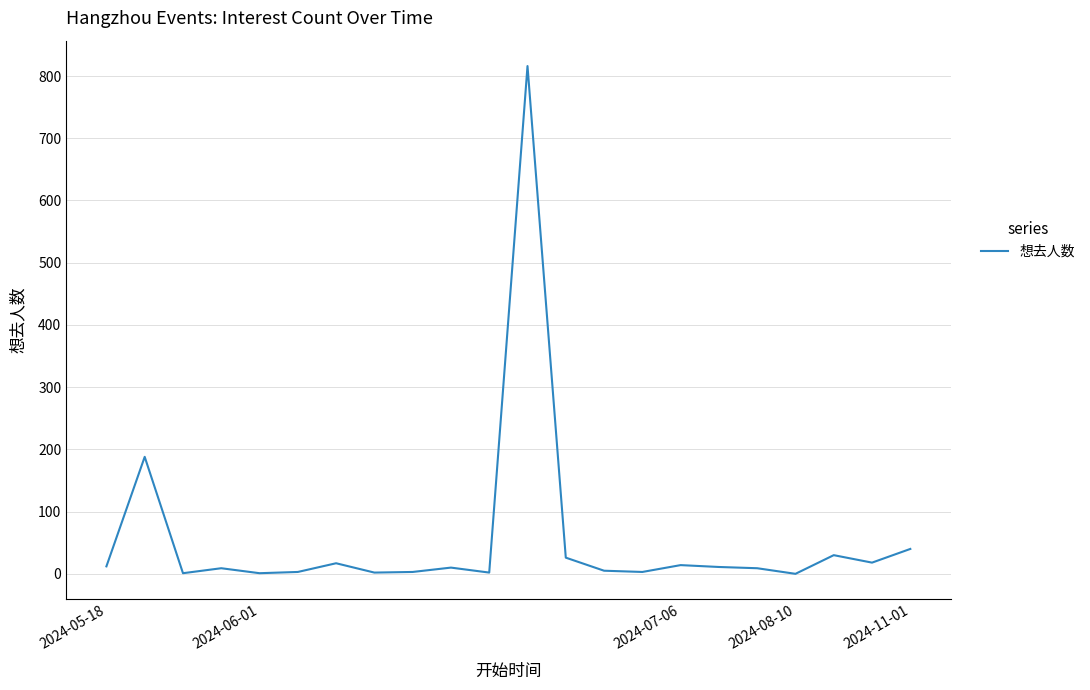

What is the difference between the maximum and minimum values?

816